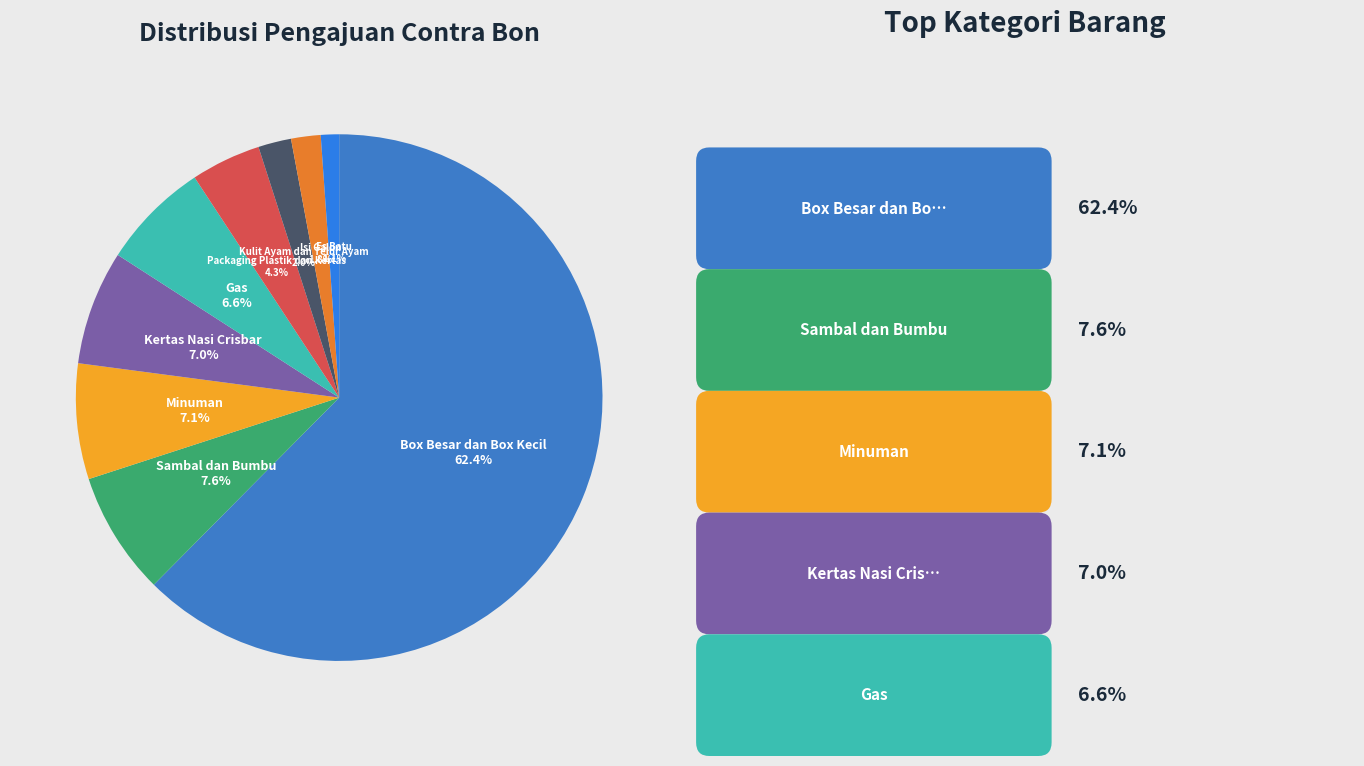

To the nearest percent, what is the combined percentage of Packaging Plastik dan Kertas and Gas?

11%